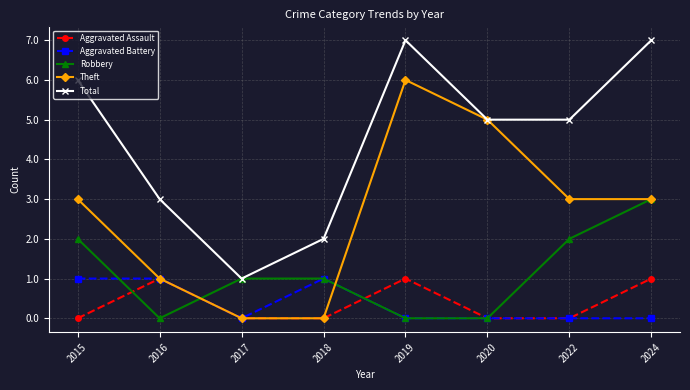

What is the spread (max minus min) of values at 2022?

5